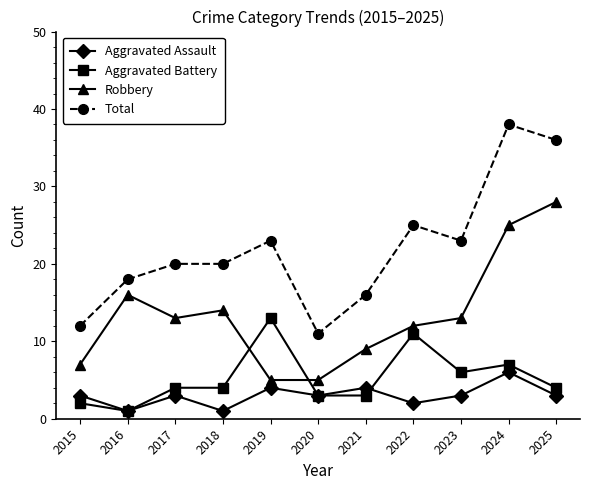

What is the total value across all series at 2021?

32